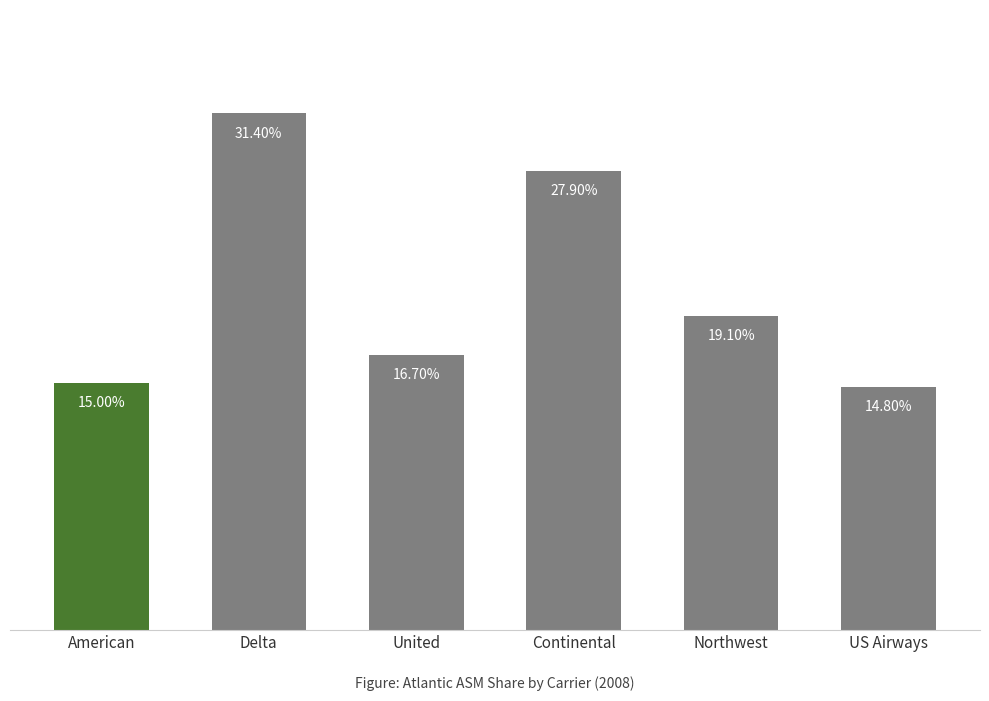

Are the bars horizontal?

No